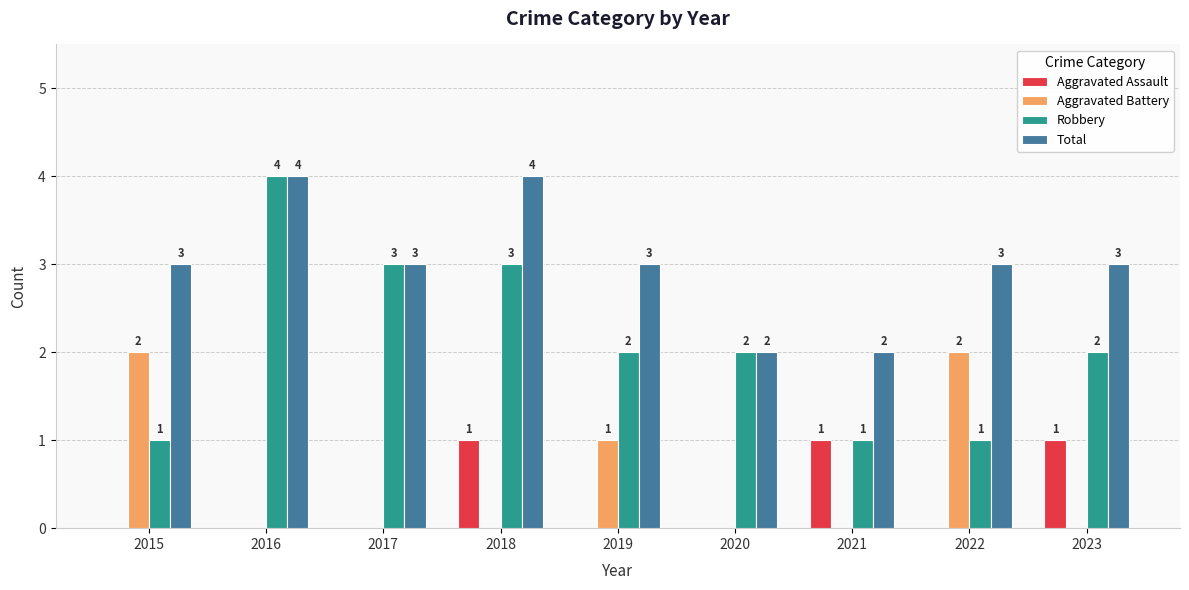

What is the greatest value displayed?

4